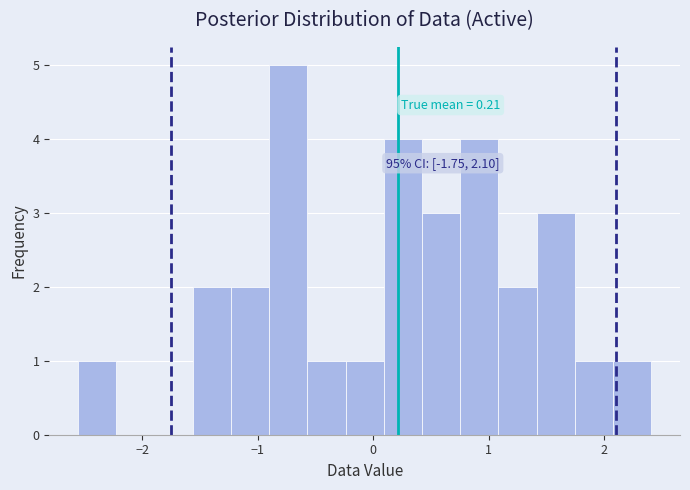

Around what value on the x-axis is the tallest bar? Give the approximate position of its centre, as read against the axis.

-0.7